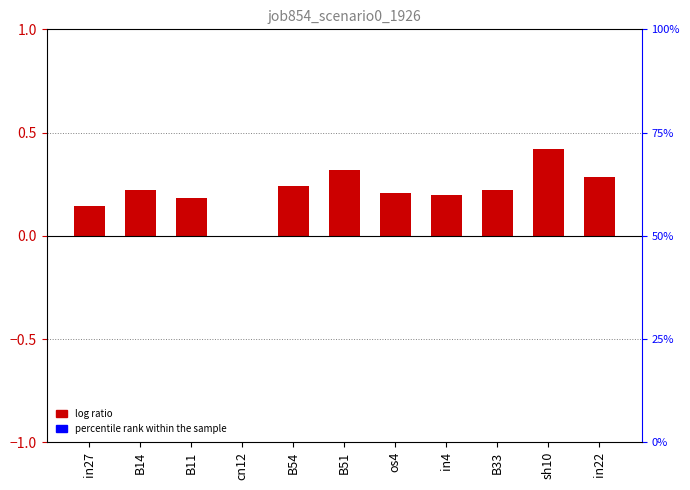

Reading left to right, list all the values displayed in this chart.

0.1	0.2	0.2	0.0	0.2	0.3	0.2	0.2	0.2	0.4	0.3